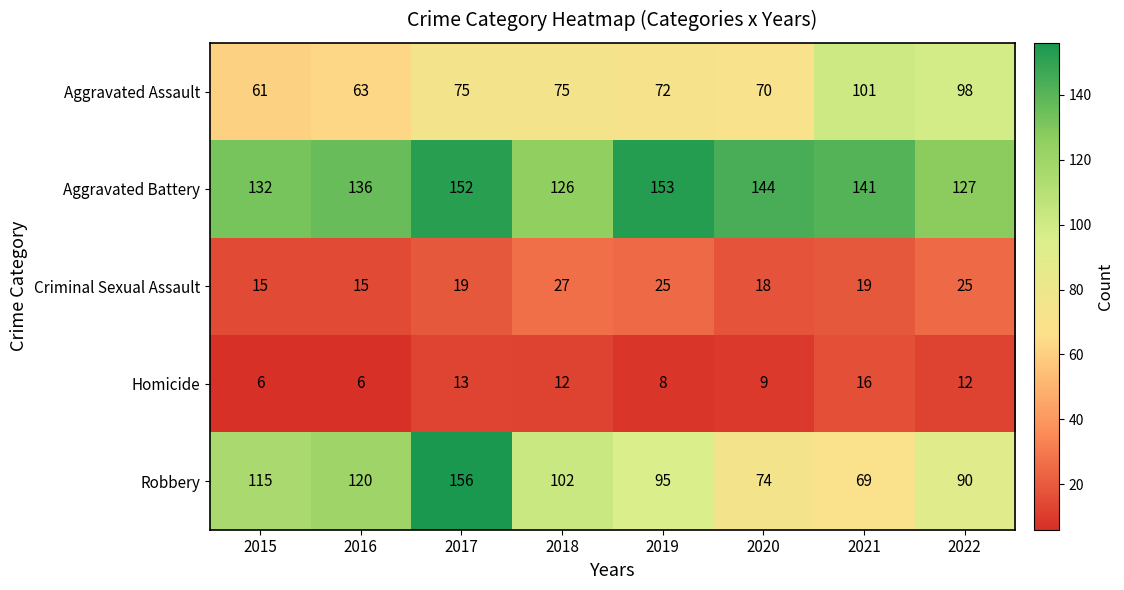

What is the difference between the maximum and minimum values in the Robbery series?

87